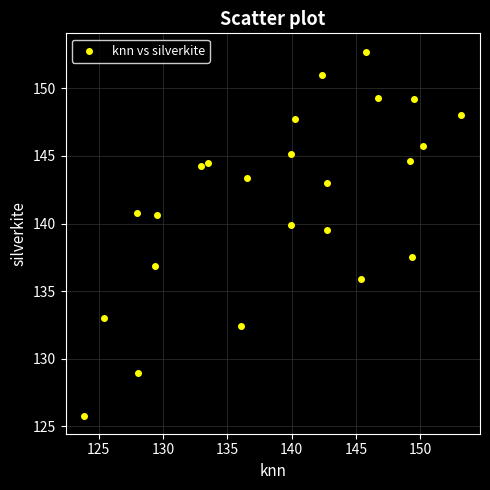

What Y value in the scatter plot is closest to 139?

139.5